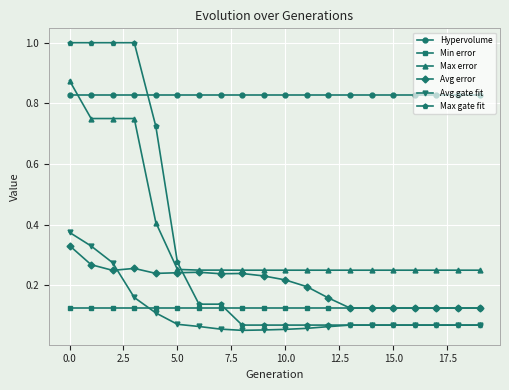

What is the sum of all Avg gate fit values?

2.2